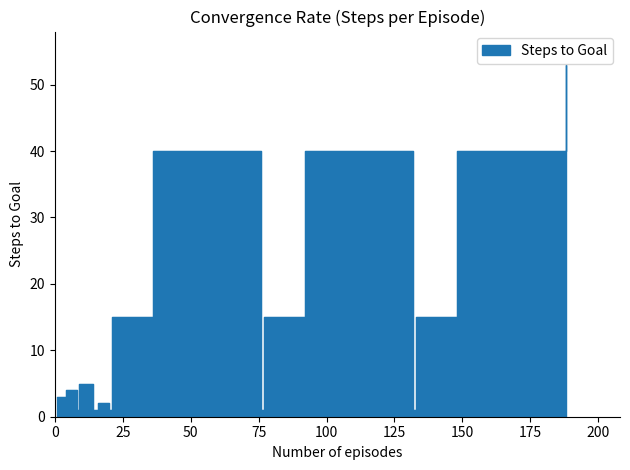

Which has a higher value, 21 or 15?

21